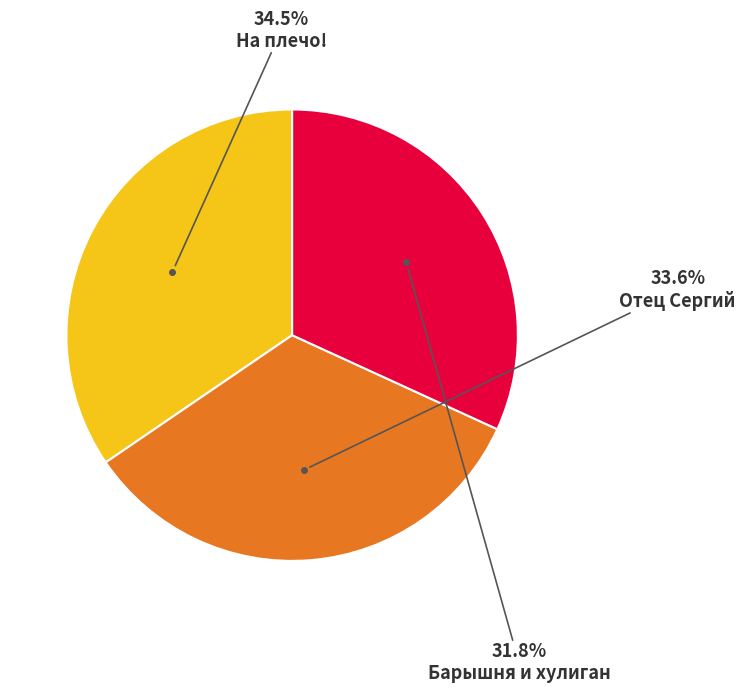

What is the ratio of the value at Отец Сергий to the value at На плечо!?

1.0